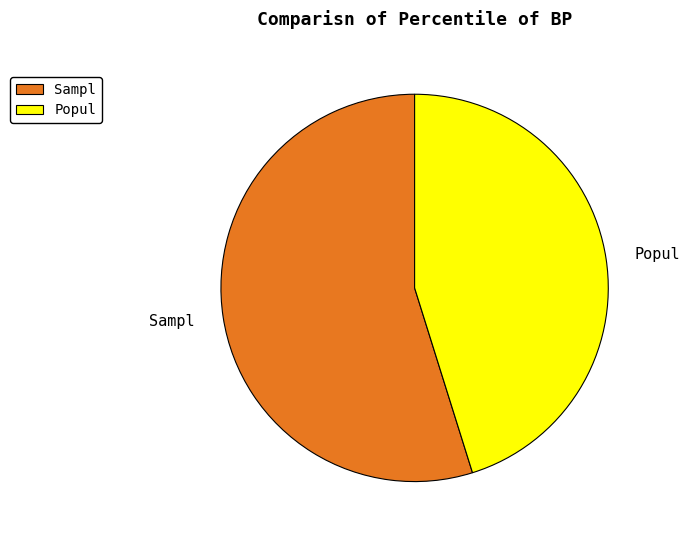

Which slice is the largest?

Sampl